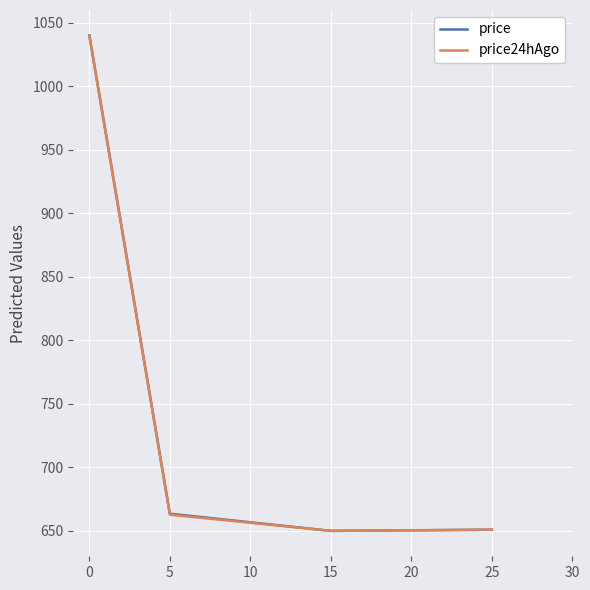

True or false: price has a value of 913.0 at 5.

False